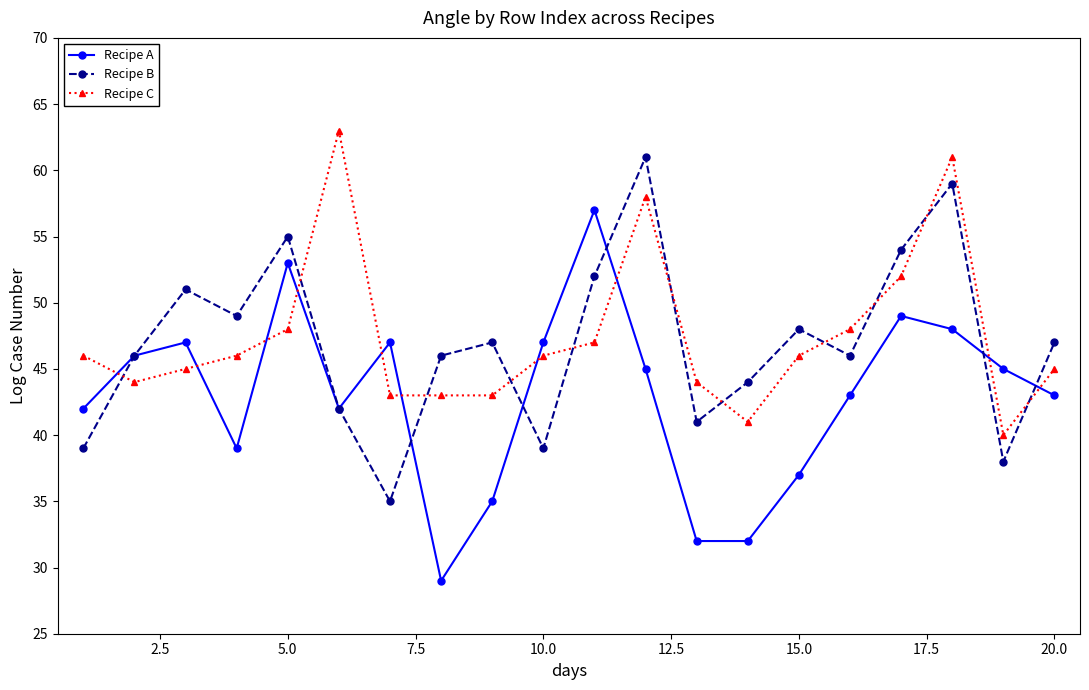

Reading right to left, transcribe all the data shown in this chart.

Recipe A: 43	45	48	49	43	37	32	32	45	57	47	35	29	47	42	53	39	47	46	42
Recipe B: 47	38	59	54	46	48	44	41	61	52	39	47	46	35	42	55	49	51	46	39
Recipe C: 45	40	61	52	48	46	41	44	58	47	46	43	43	43	63	48	46	45	44	46